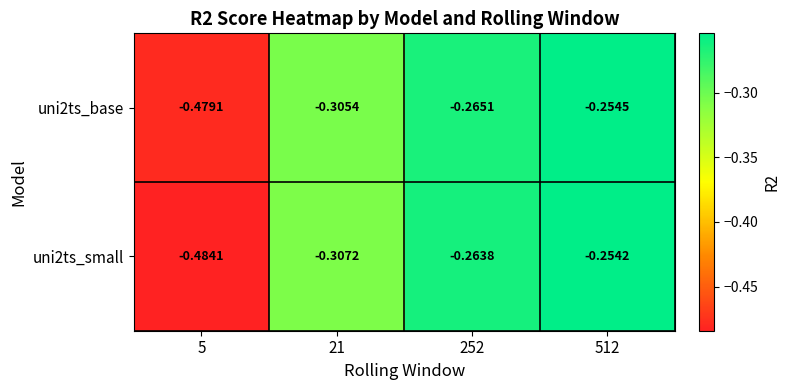

Is the value of uni2ts_base at 512 greater than the value of uni2ts_small at 21?

Yes